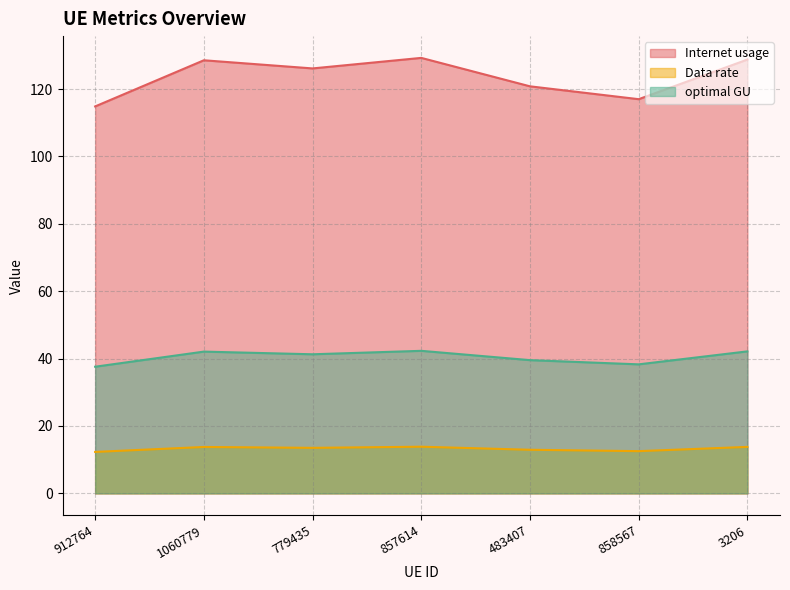

What is the minimum value shown in the chart?

12.3